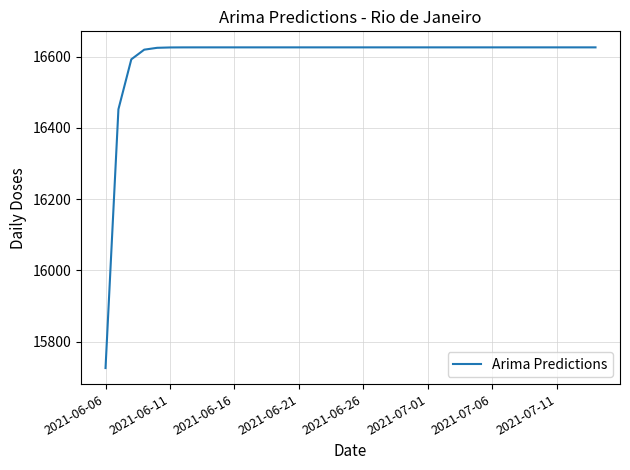

What is the greatest value displayed?

16625.8